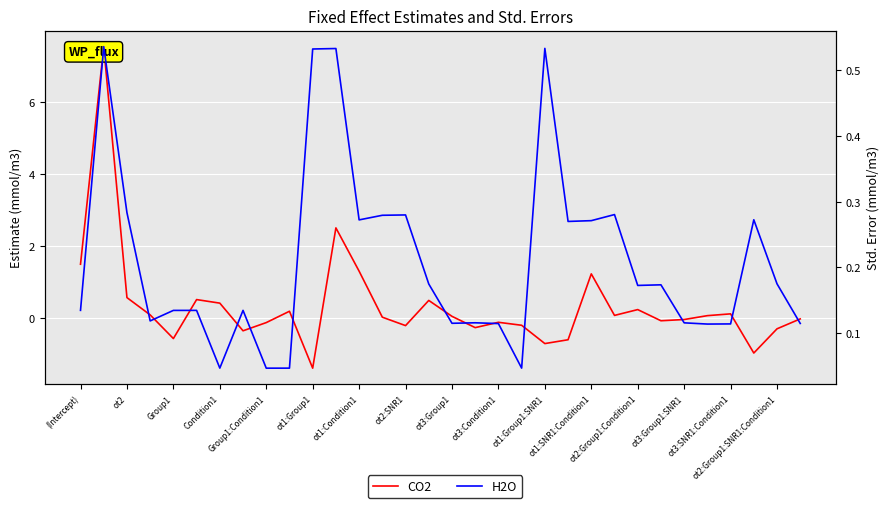

Between ot1:SNR1:Condition1 and ot3:Condition1, which is larger?

ot1:SNR1:Condition1